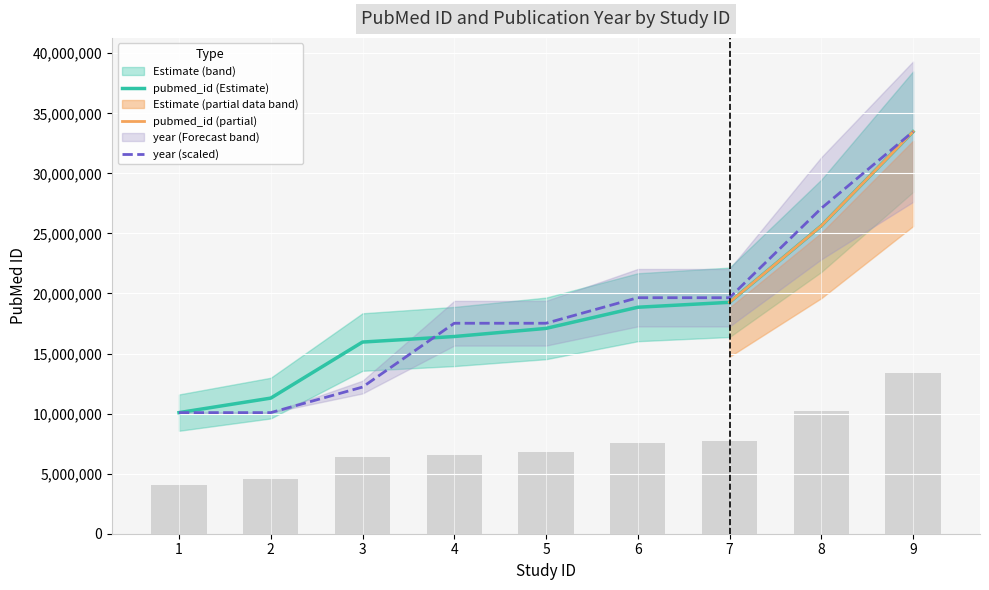

What is the maximum value shown in the chart?

33466234.0